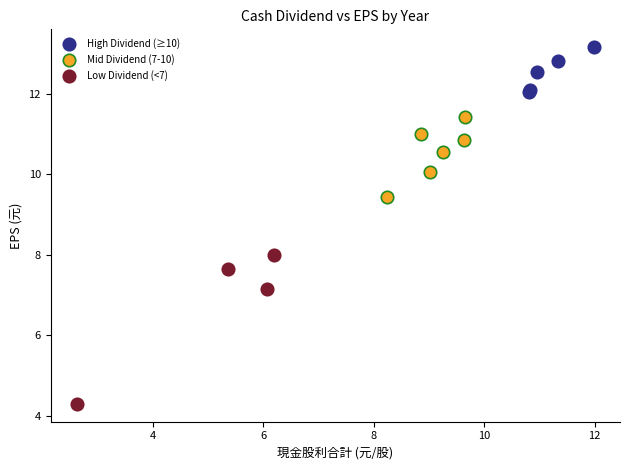

What are all the series names shown in the legend?

High Dividend (≥10), Mid Dividend (7-10), Low Dividend (<7)